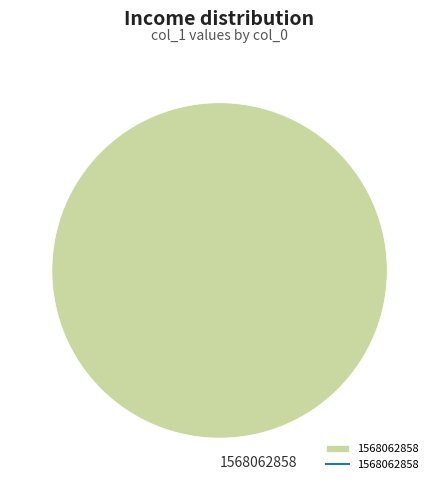

What is the majority slice?

1568062858